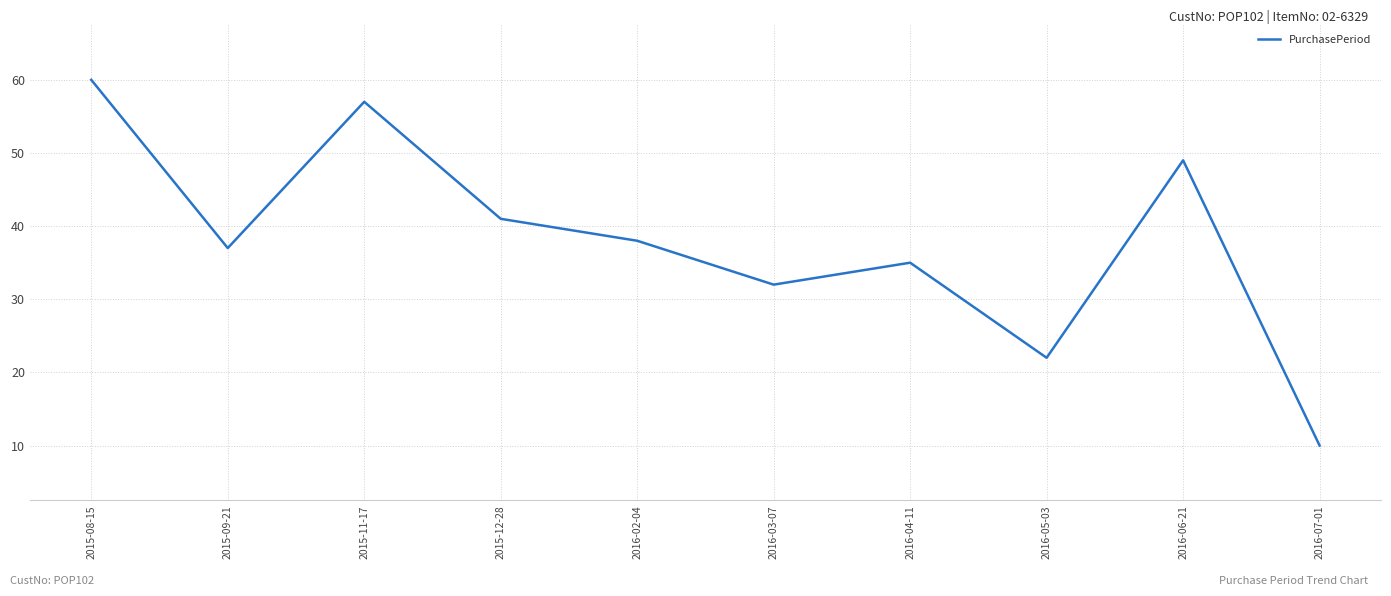

List the labels in order of value, largest first.

2015-08-15, 2015-11-17, 2016-06-21, 2015-12-28, 2016-02-04, 2015-09-21, 2016-04-11, 2016-03-07, 2016-05-03, 2016-07-01